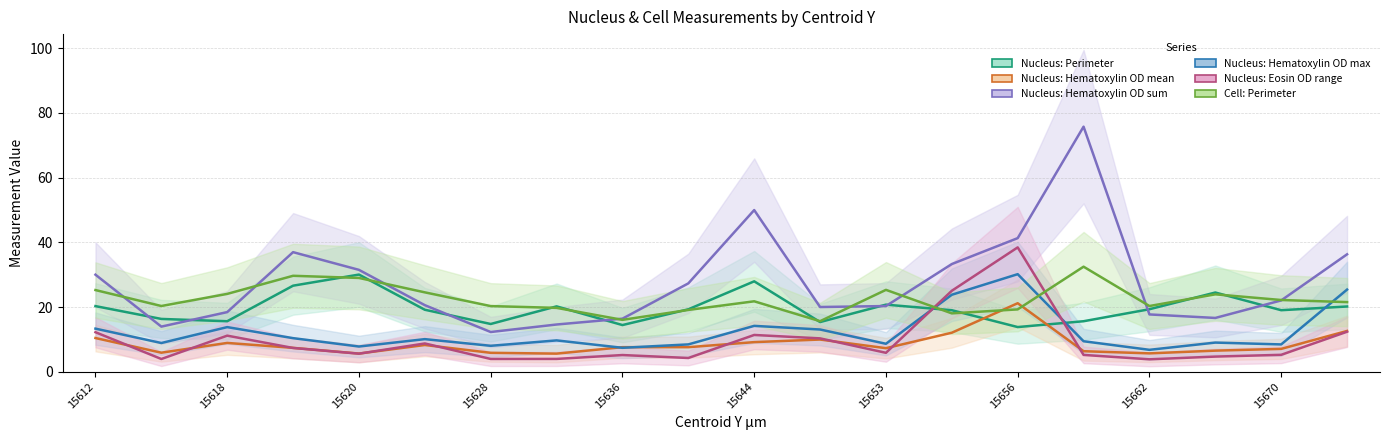

How many distinct data groups are displayed?

6